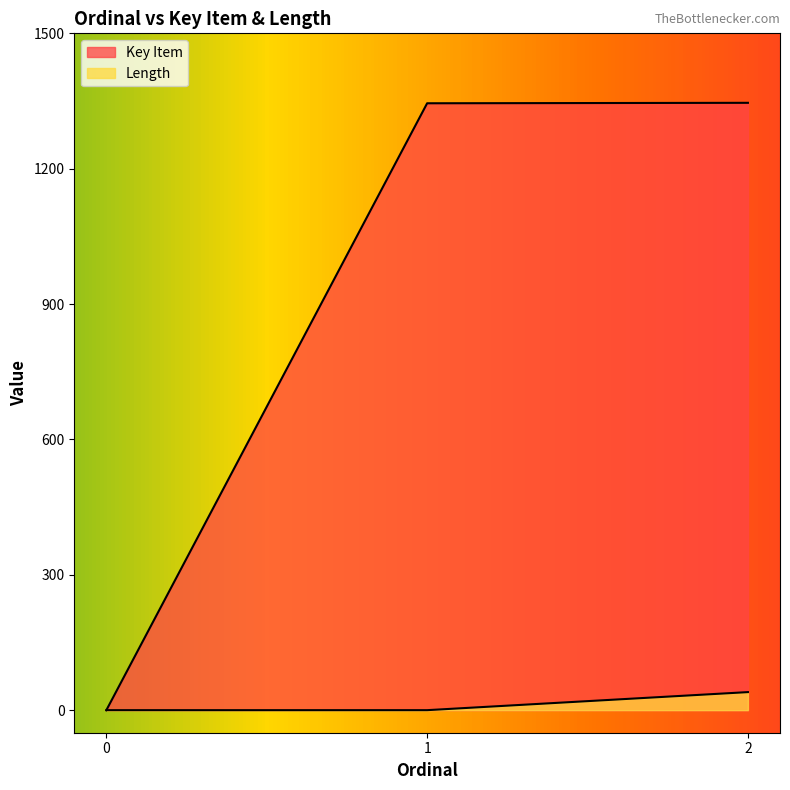

Between 0 and 2, which is larger?

2